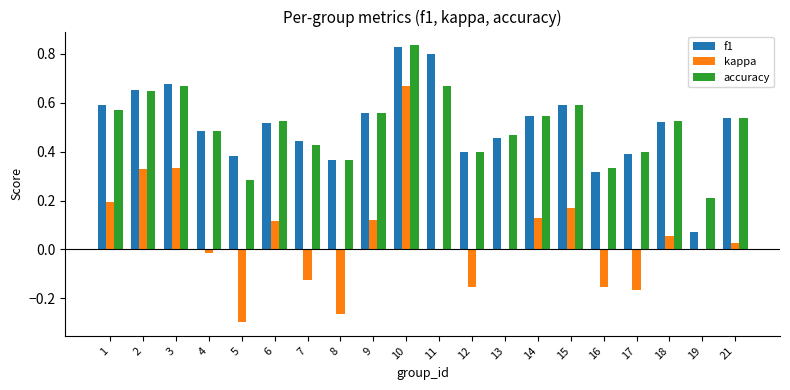

What are all the series names shown in the legend?

f1, kappa, accuracy